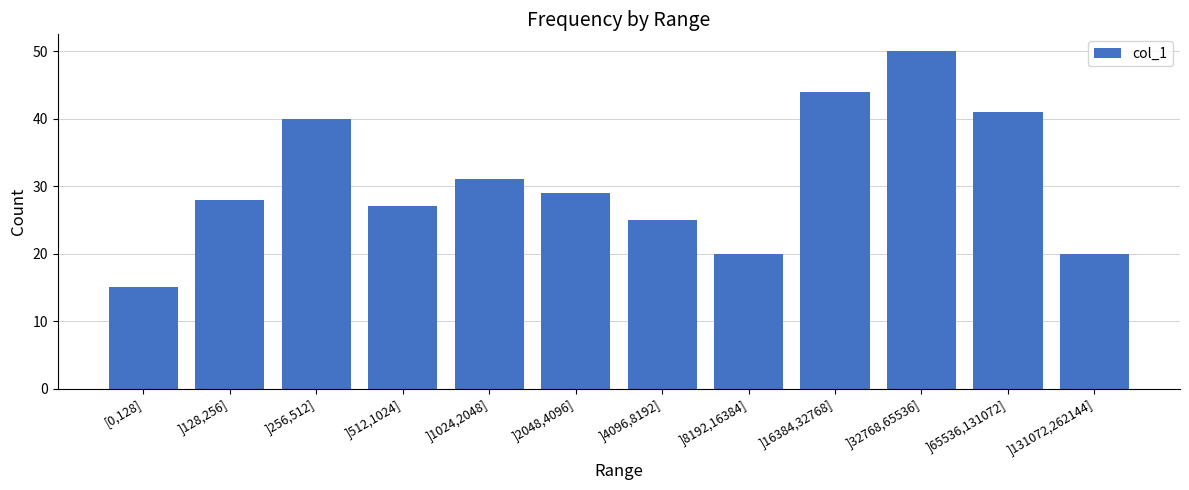

Where is the data nearest to the value 32?

]1024,2048]